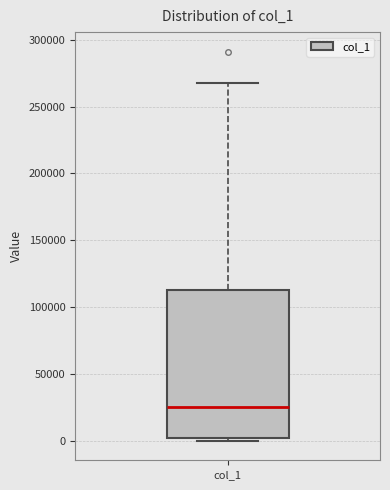

Read this box plot against the y-axis: the position of the median line, the range covered by the box, and the ends of both whiskers. The values are not printed on the chart, so give them approximately, as read against the axis.

median 25000, box 0 to 115000, whiskers 0 (just below the box's lower edge) to 265000